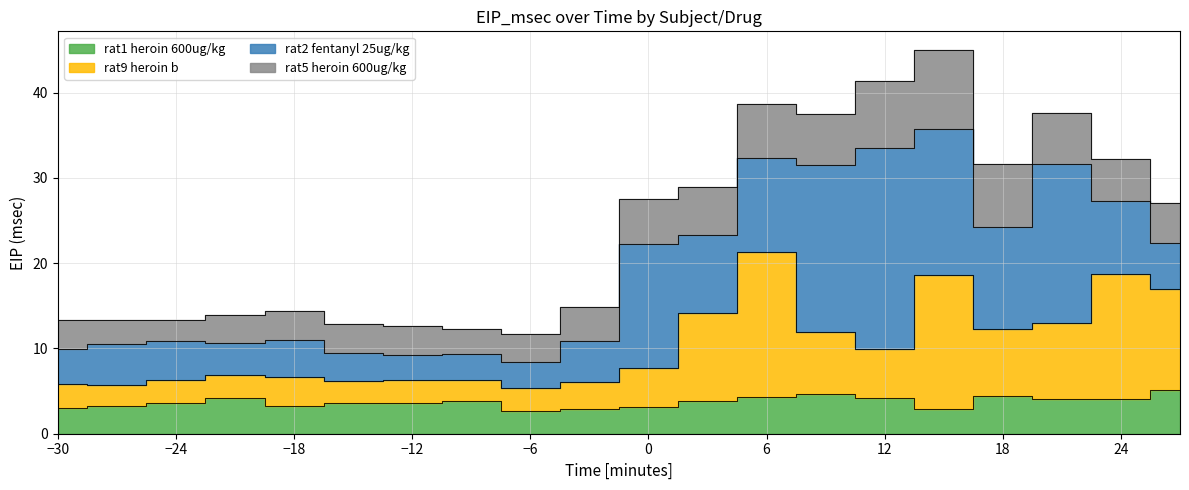

At which category does rat1 heroin 600ug/kg reach its first local valley?

-18